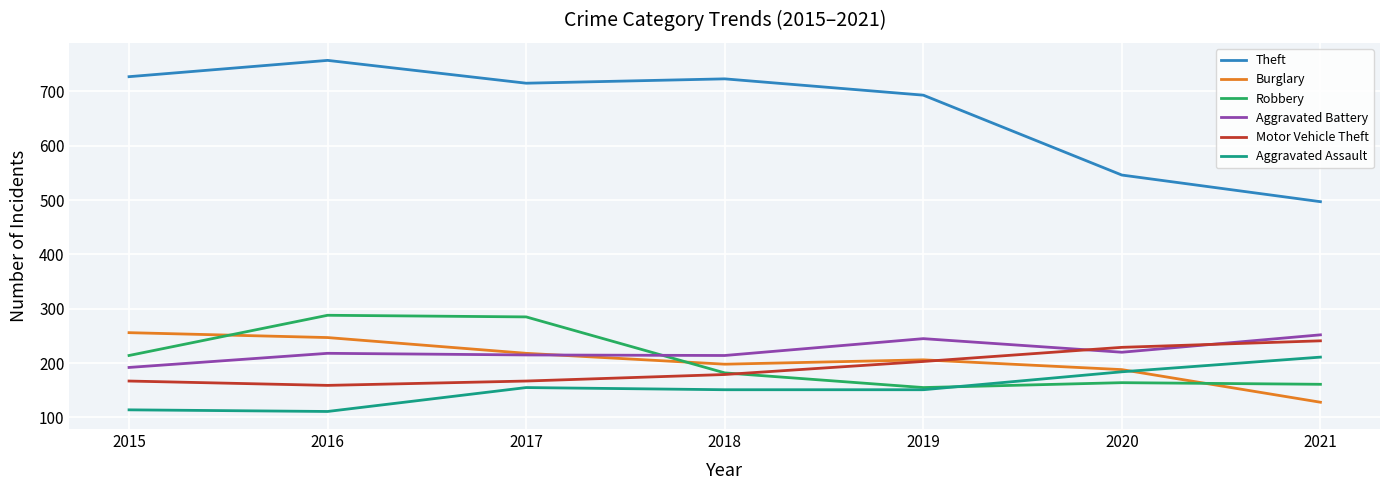

True or false: Motor Vehicle Theft and Theft intersect in this chart.

False